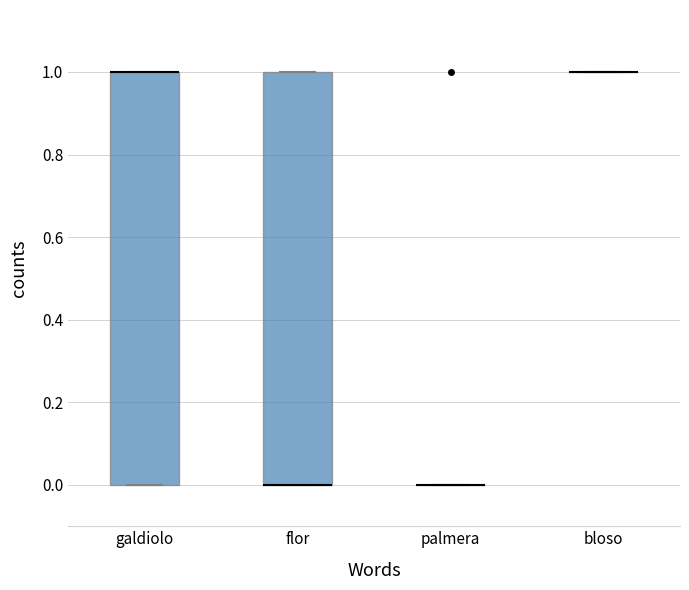

Reading left to right, read every box against the y-axis: the position of its median line, the range the box covers, and the ends of its whiskers. The values are not printed on the chart, so give them approximately, as read against the axis.

galdiolo: median 1 (drawn on the box's upper edge), box 0 to 1, whiskers 0 to 1
flor: median 0 (drawn on the box's lower edge), box 0 to 1, whiskers 0 to 1
palmera: box collapsed to a line at 0, whiskers 0 to 0
bloso: box collapsed to a line at 1, whiskers 1 to 1